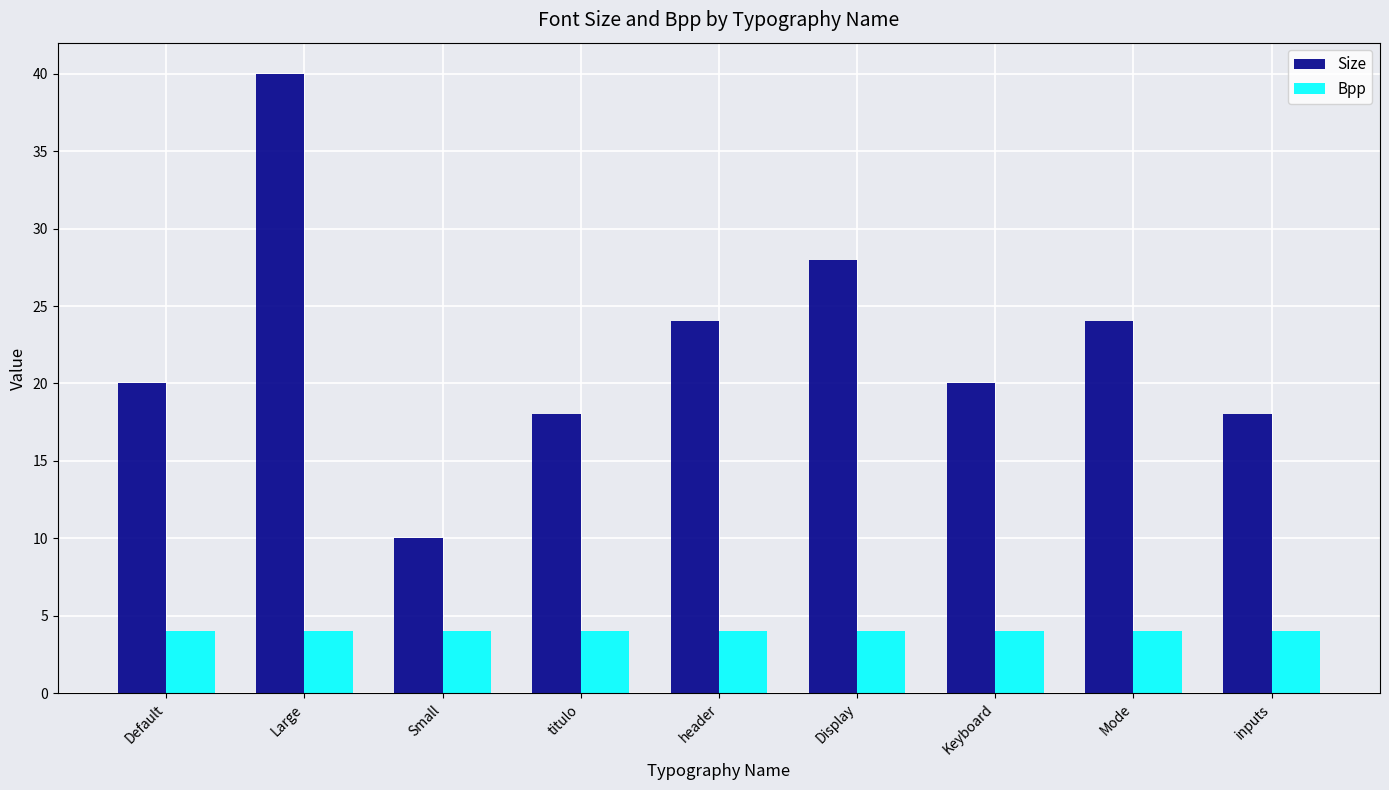

How many categories are shown in the chart?

9